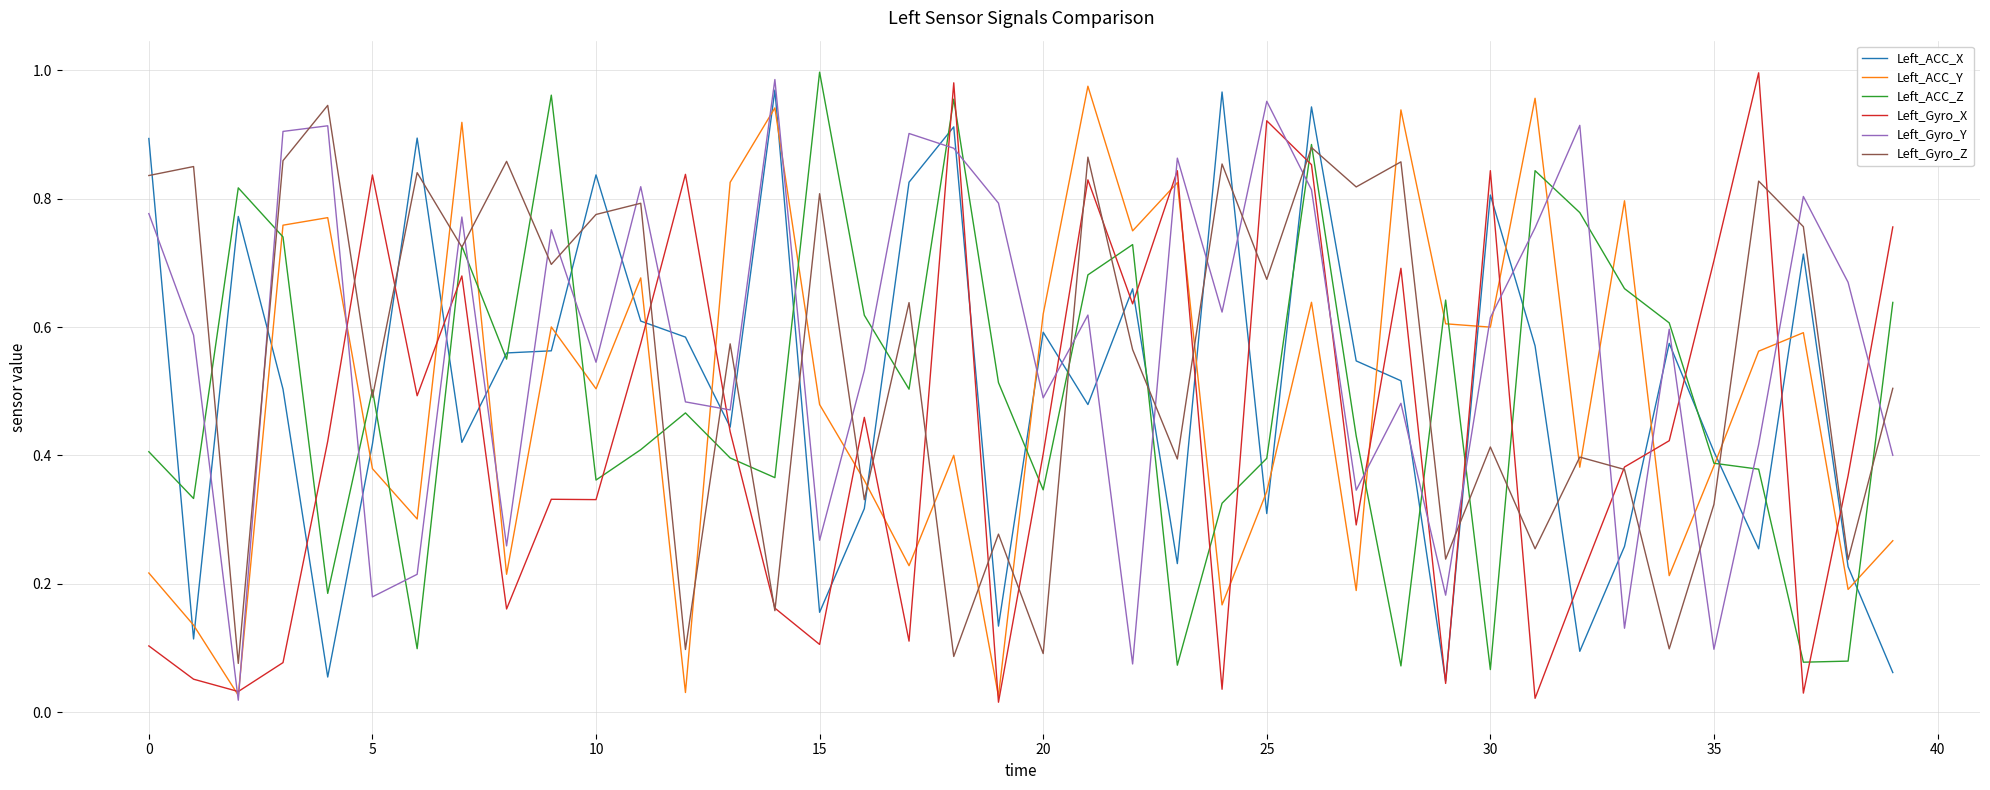

In Left_ACC_X, how many points are lower than both neighbors (excluding endpoints)?

12